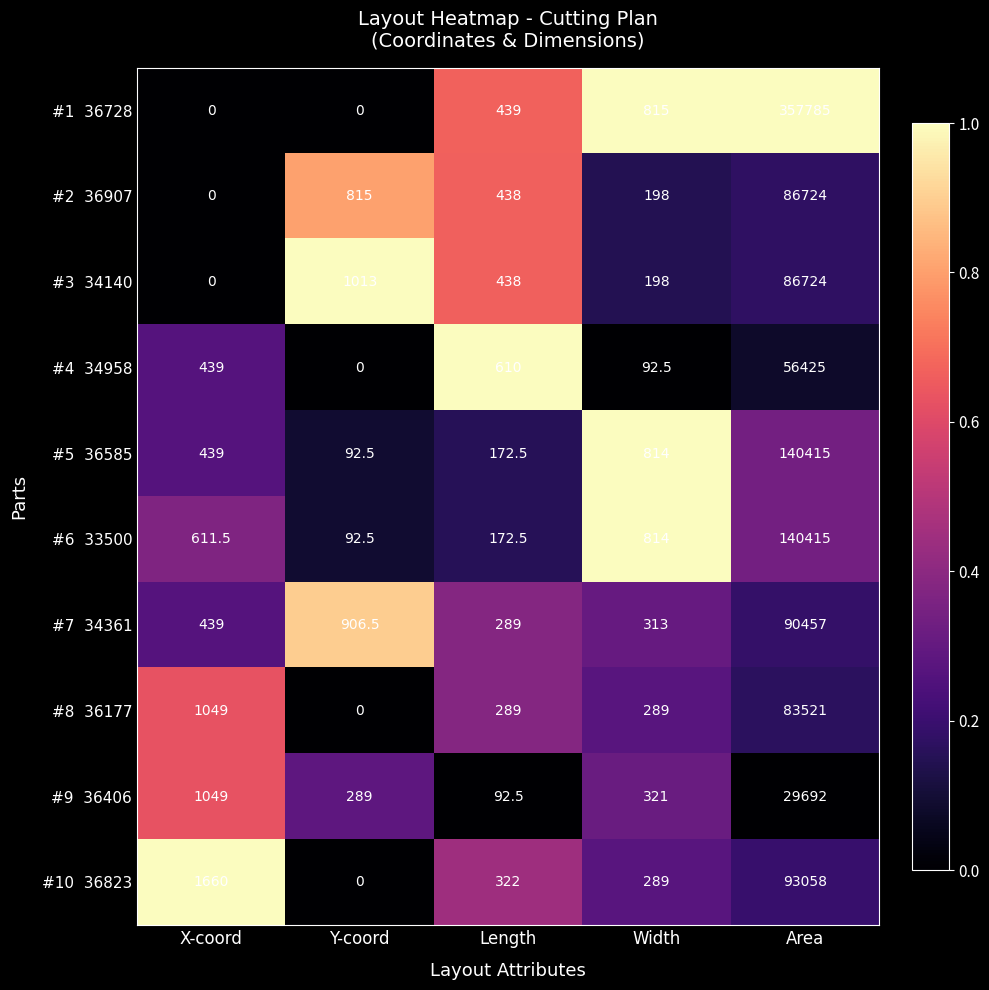

At which category is the sum across all series the highest?

Area